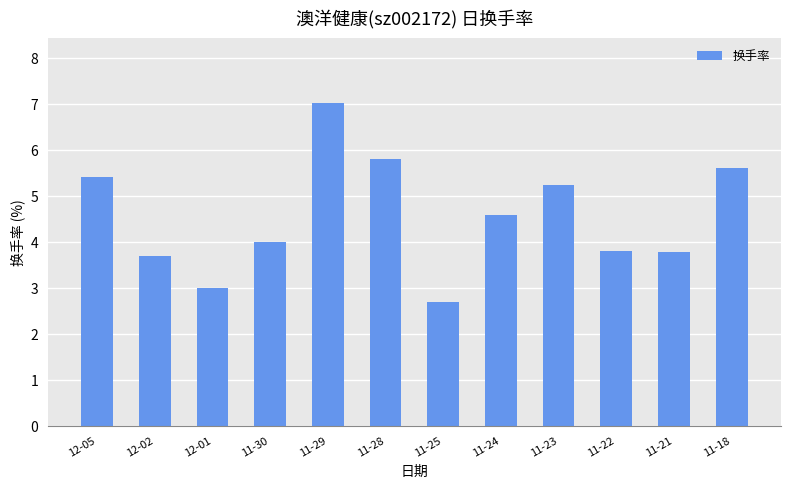

What position from the right is 11-21?

2